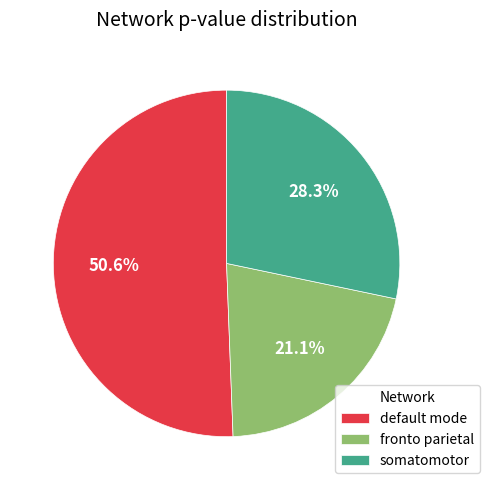

To the nearest percent, what portion does fronto parietal represent?

21%